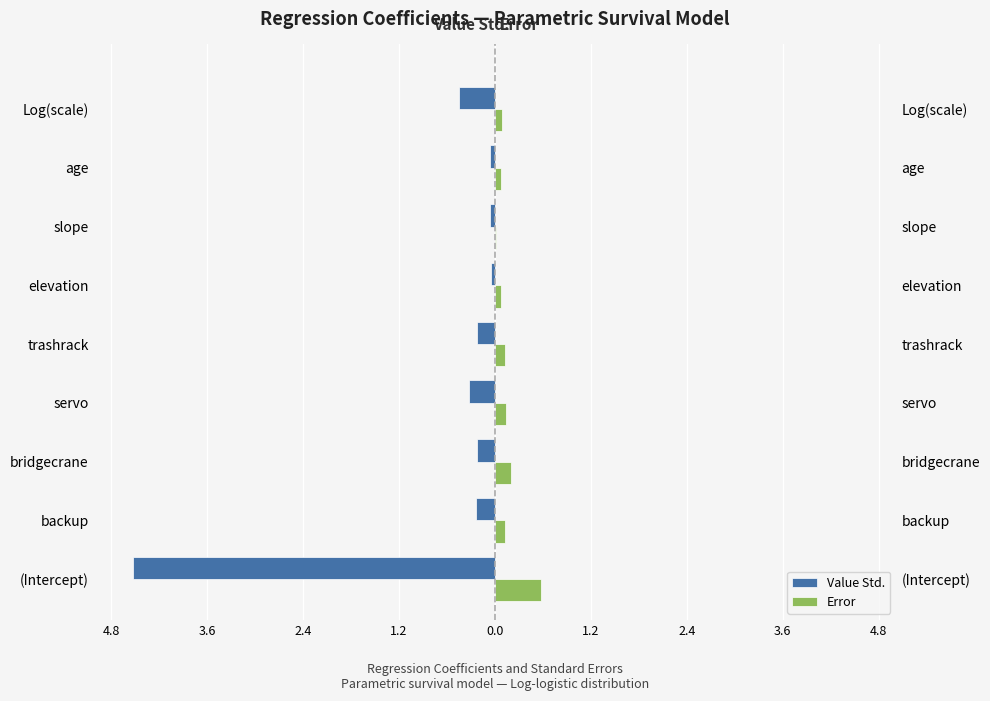

At how many categories does at least one series exceed -3?

9